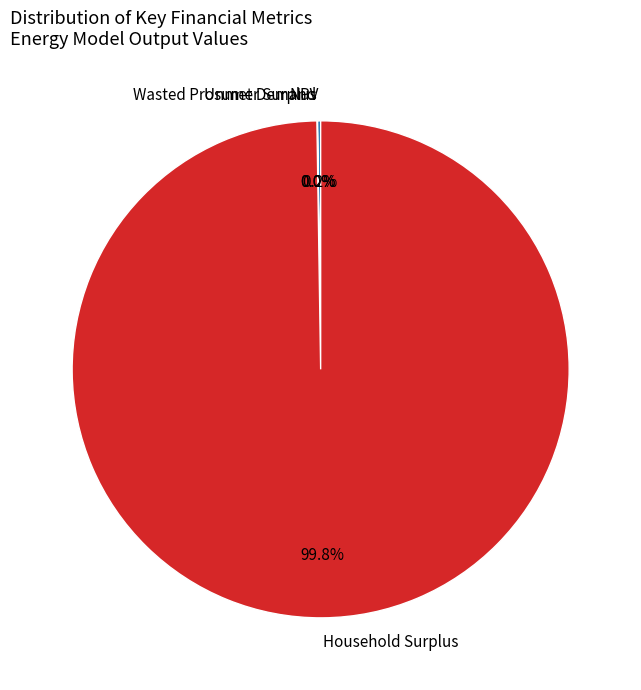

Which category has the biggest portion of the pie?

Household Surplus